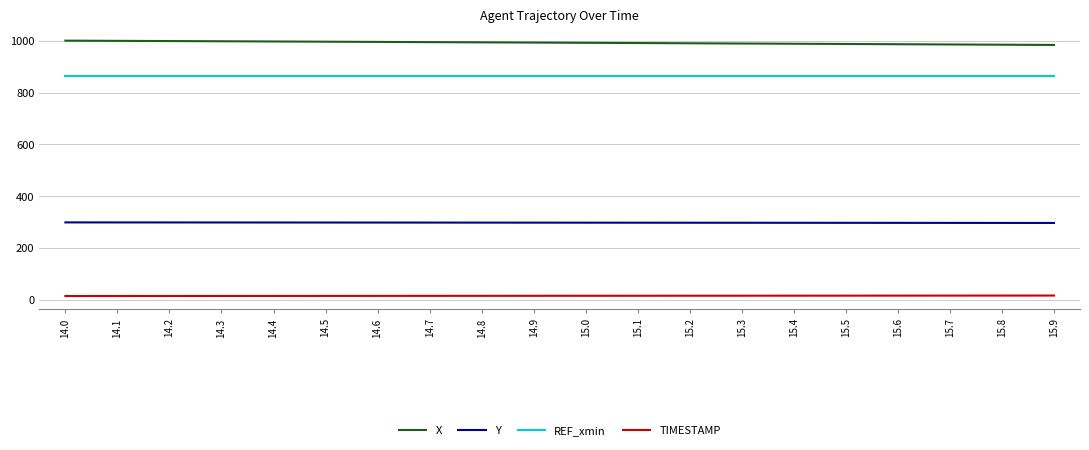

What is the maximum value for REF_xmin?

862.7